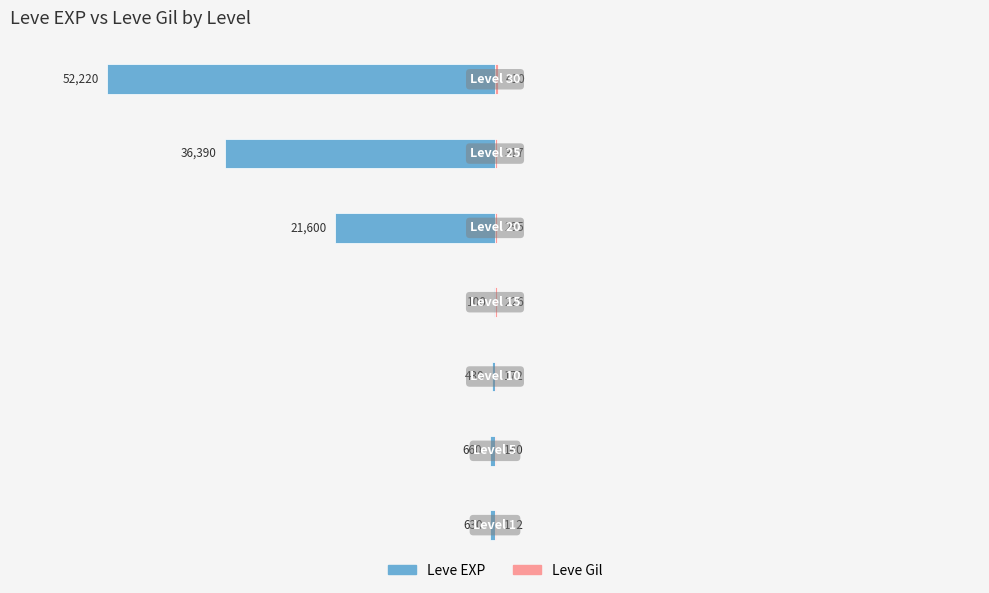

Reading left to right, transcribe all the data shown in this chart.

Leve EXP: -630	-660	-430	-100	-21600	-36390	-52220
Leve Gil: 112	140	172	226	295	317	410